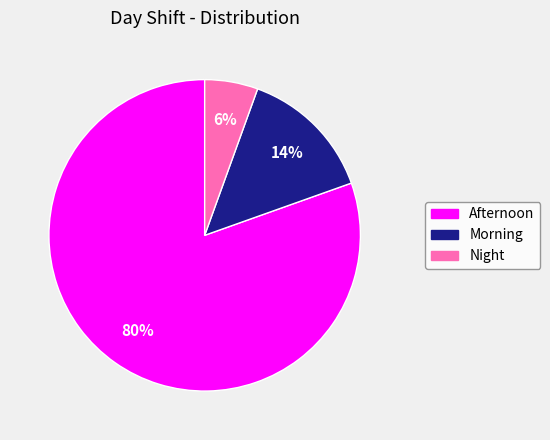

Does Morning account for over 50% of the chart?

No